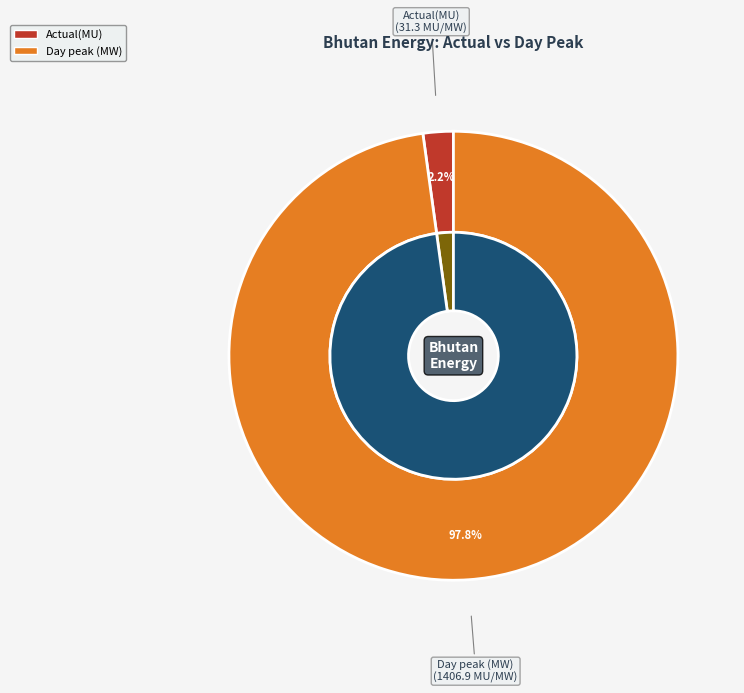

Count the number of slices in the pie.

2